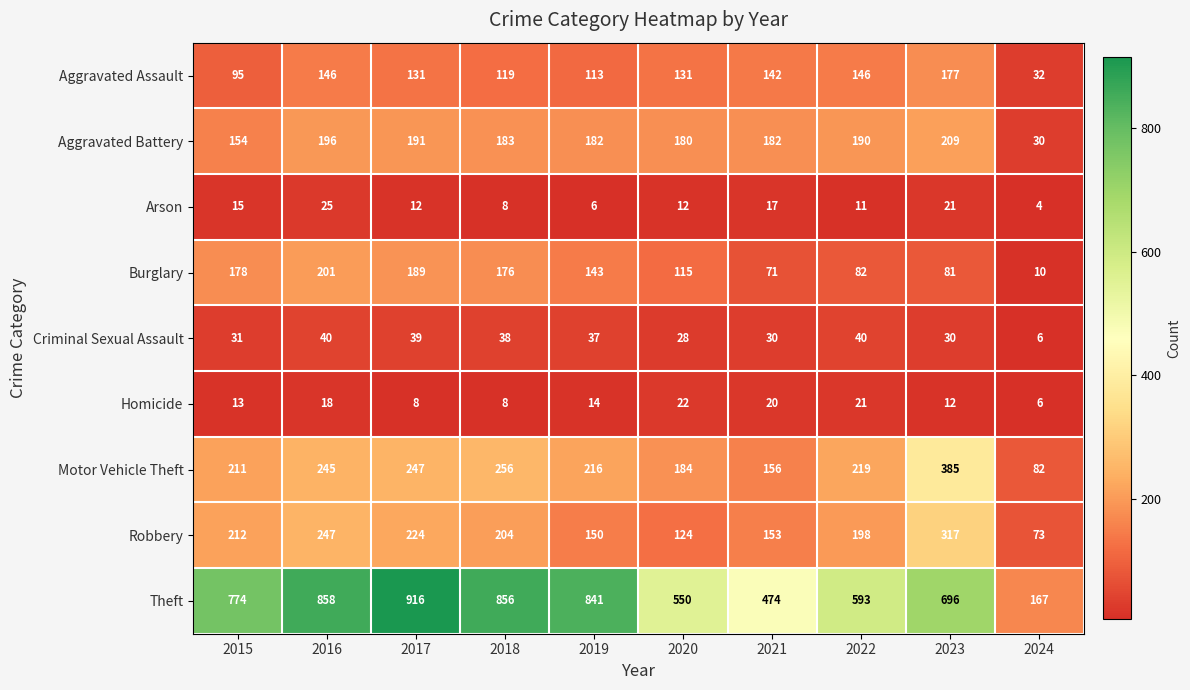

What is the greatest value displayed?

916